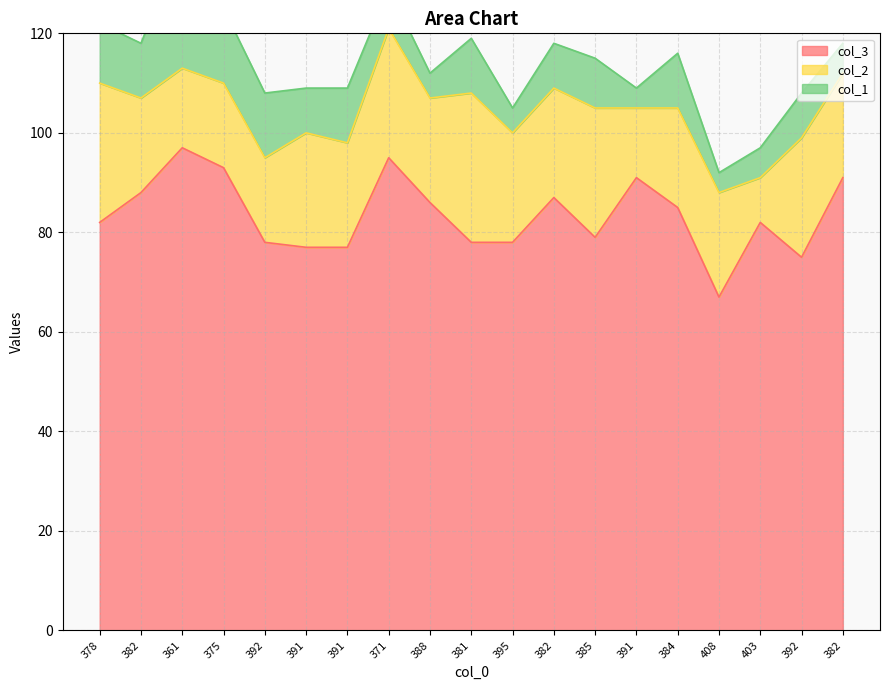

Is the value of col_3 at 392 greater than the value of col_2 at 391?

Yes